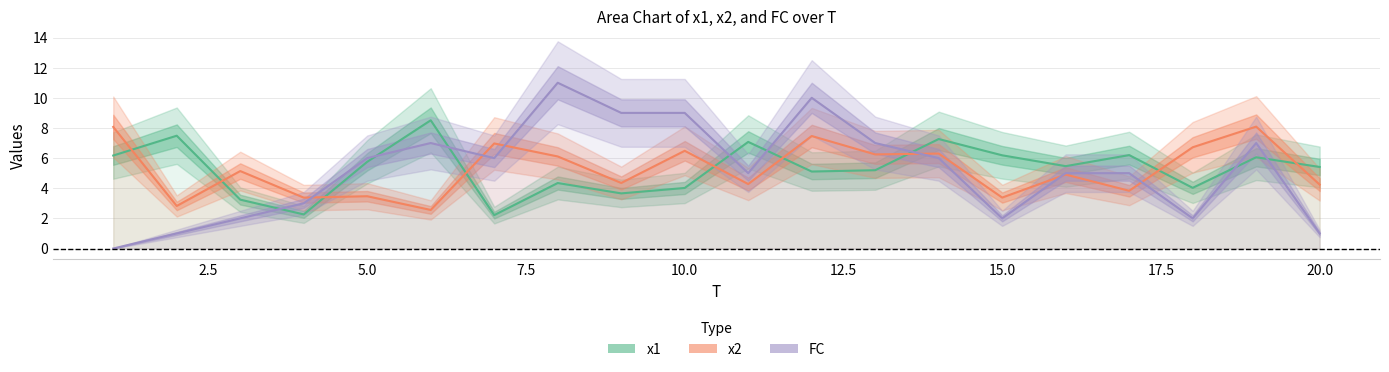

How many series are shown in this chart?

3